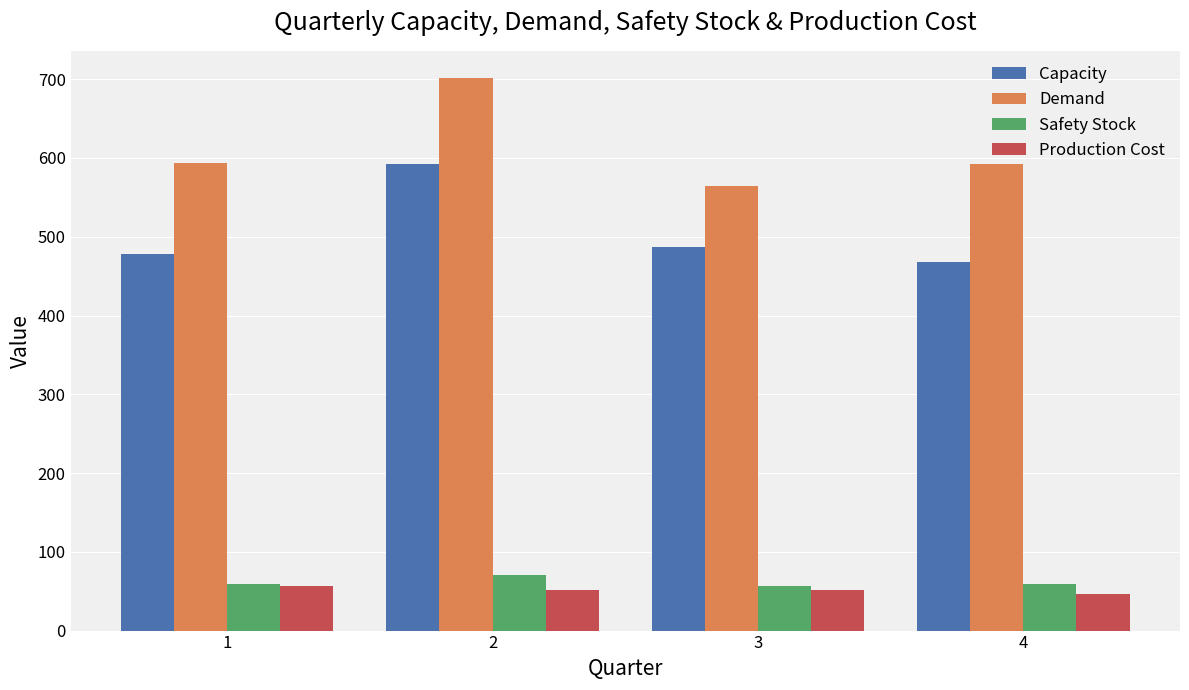

Read the Demand value at 2.

701.0